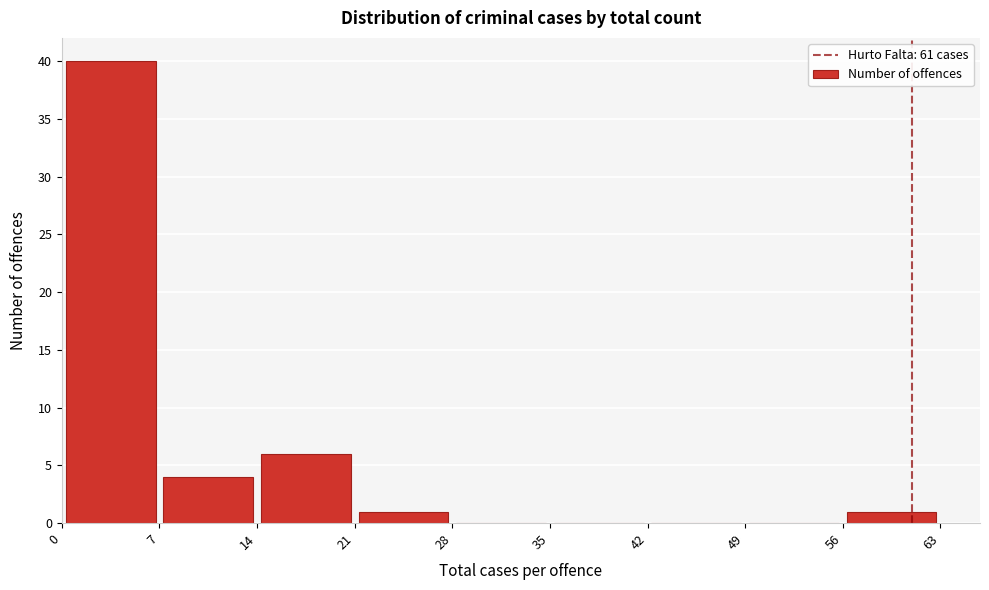

Over which range of the x-axis is the bar tallest?

0 to 7